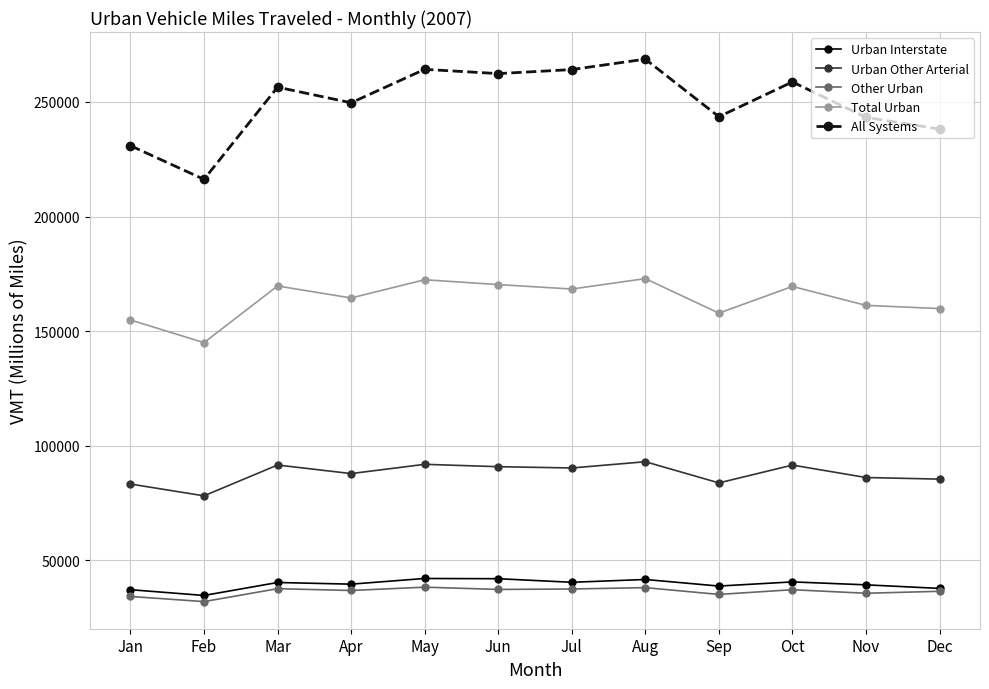

Rank the series at Jan from lowest to highest value.

Other Urban, Urban Interstate, Urban Other Arterial, Total Urban, All Systems